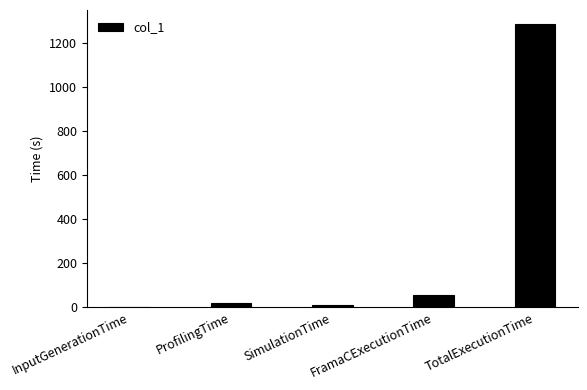

Reading right to left, list all the values displayed in this chart.

1283.3	58.4	12.4	20.0	0.1